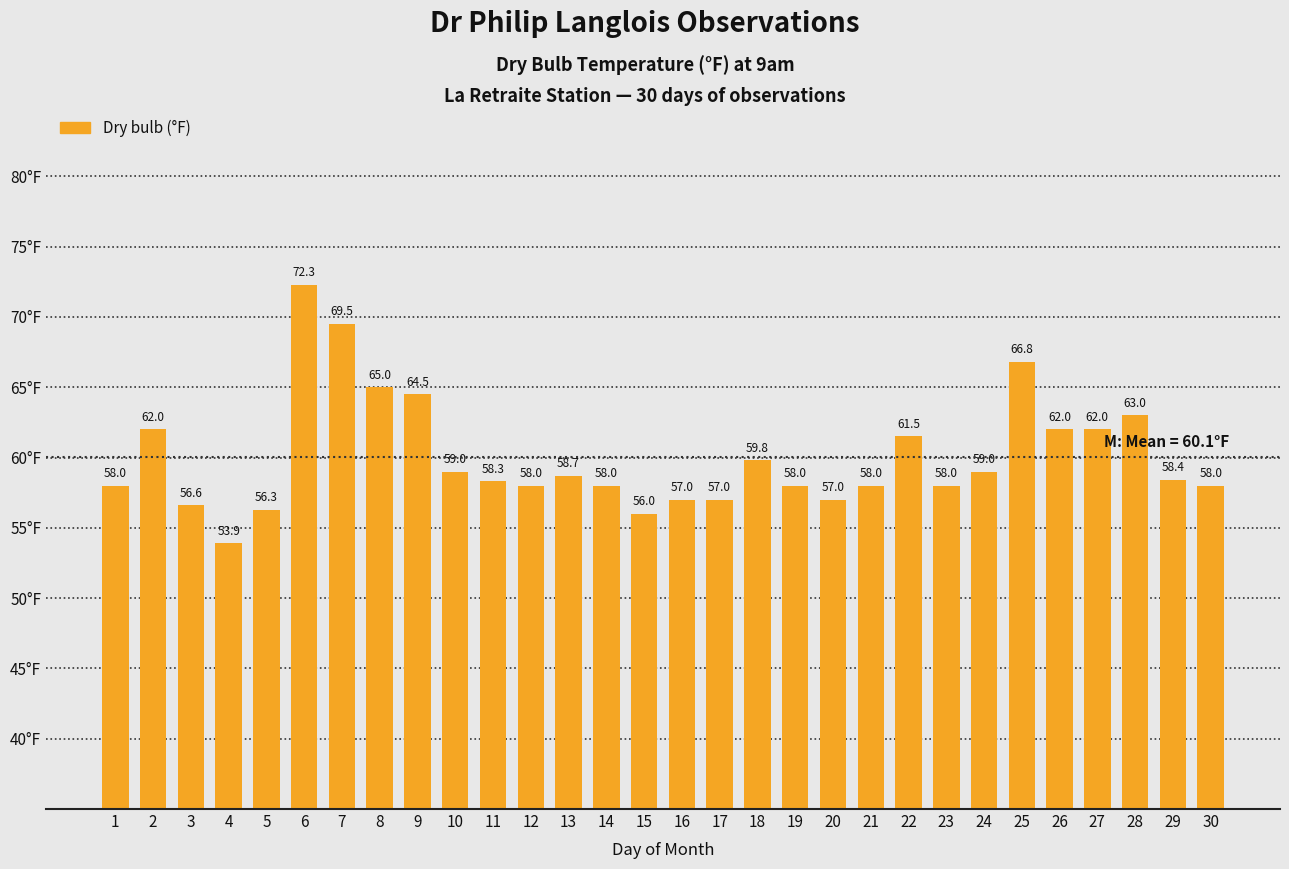

How many data points are less than 58?

7